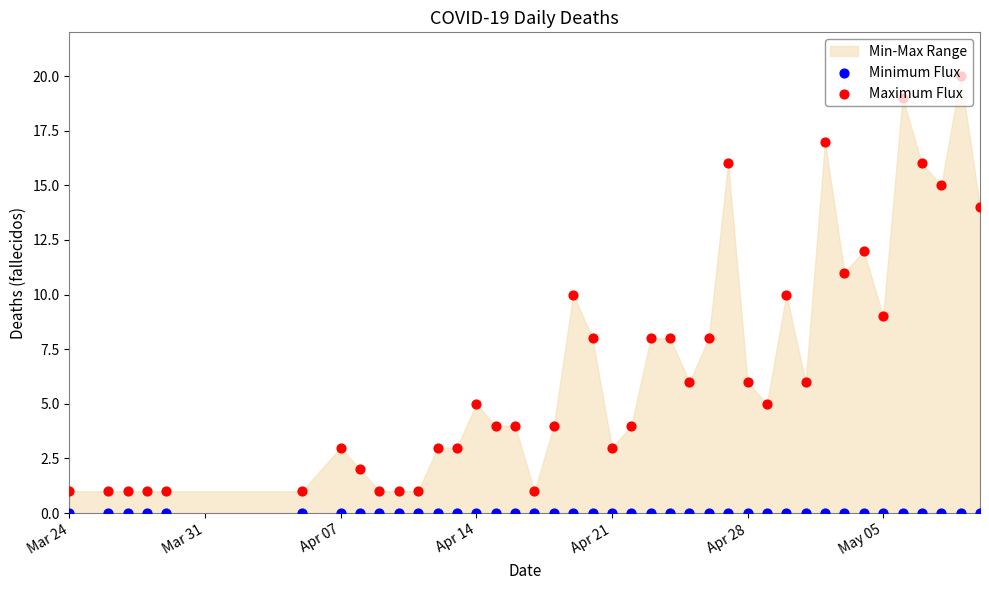

Which series contains the highest Y value?

Maximum Flux